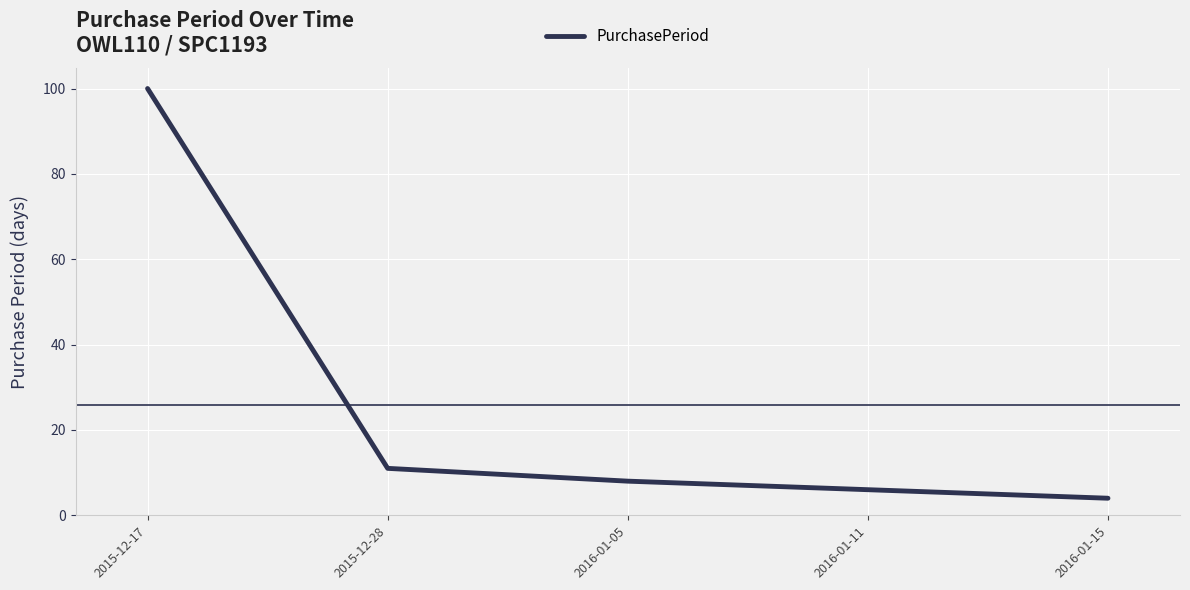

True or false: the data has more than 0 interior local peaks.

False